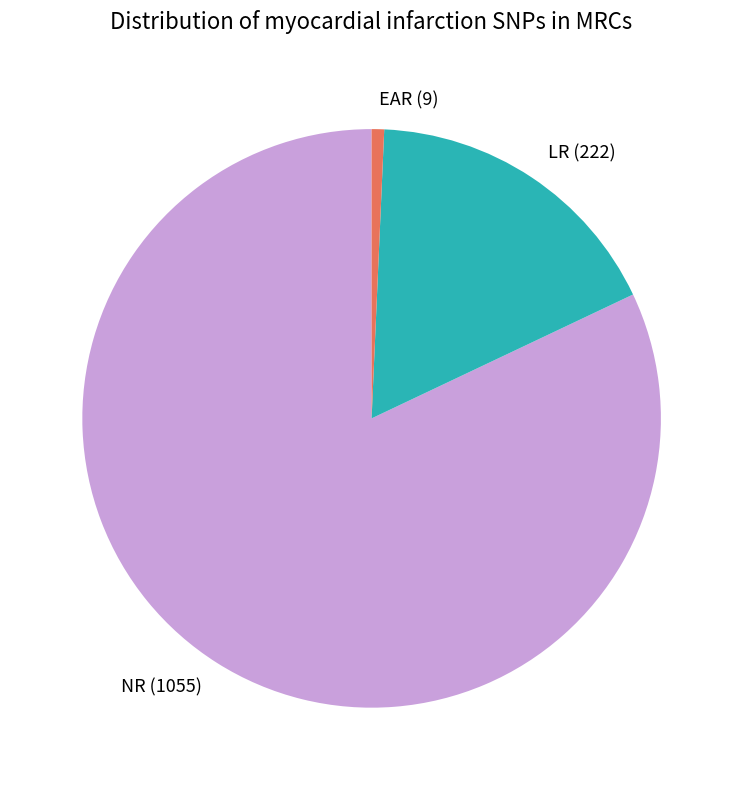

Which has a higher value, NR (1055) or LR (222)?

NR (1055)